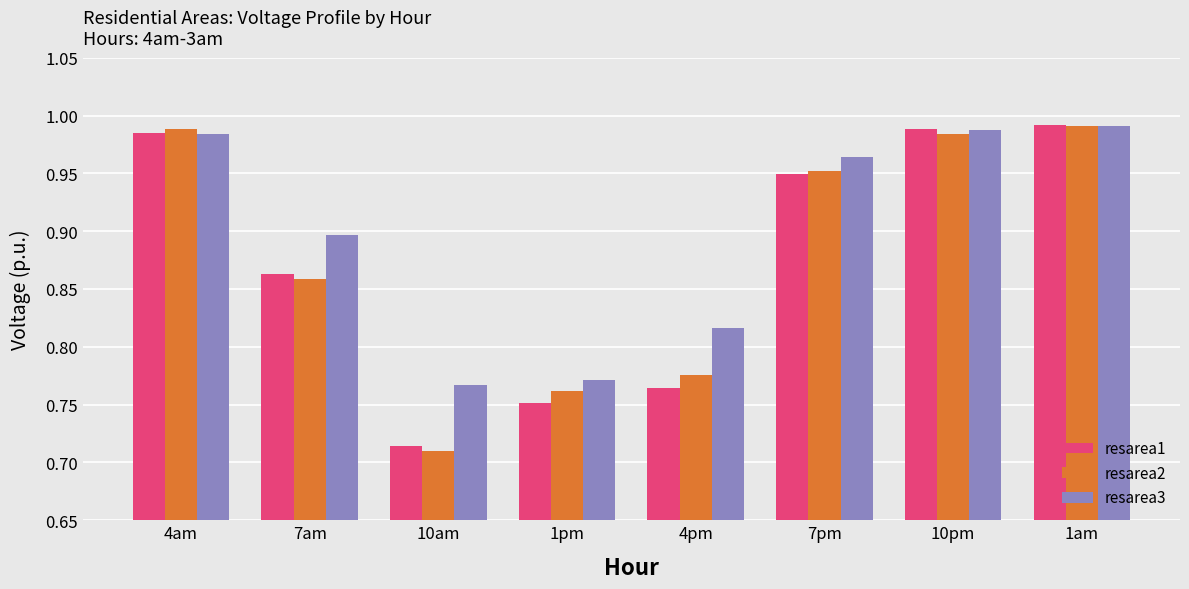

At which category does the chart reach its minimum across all series?

10am